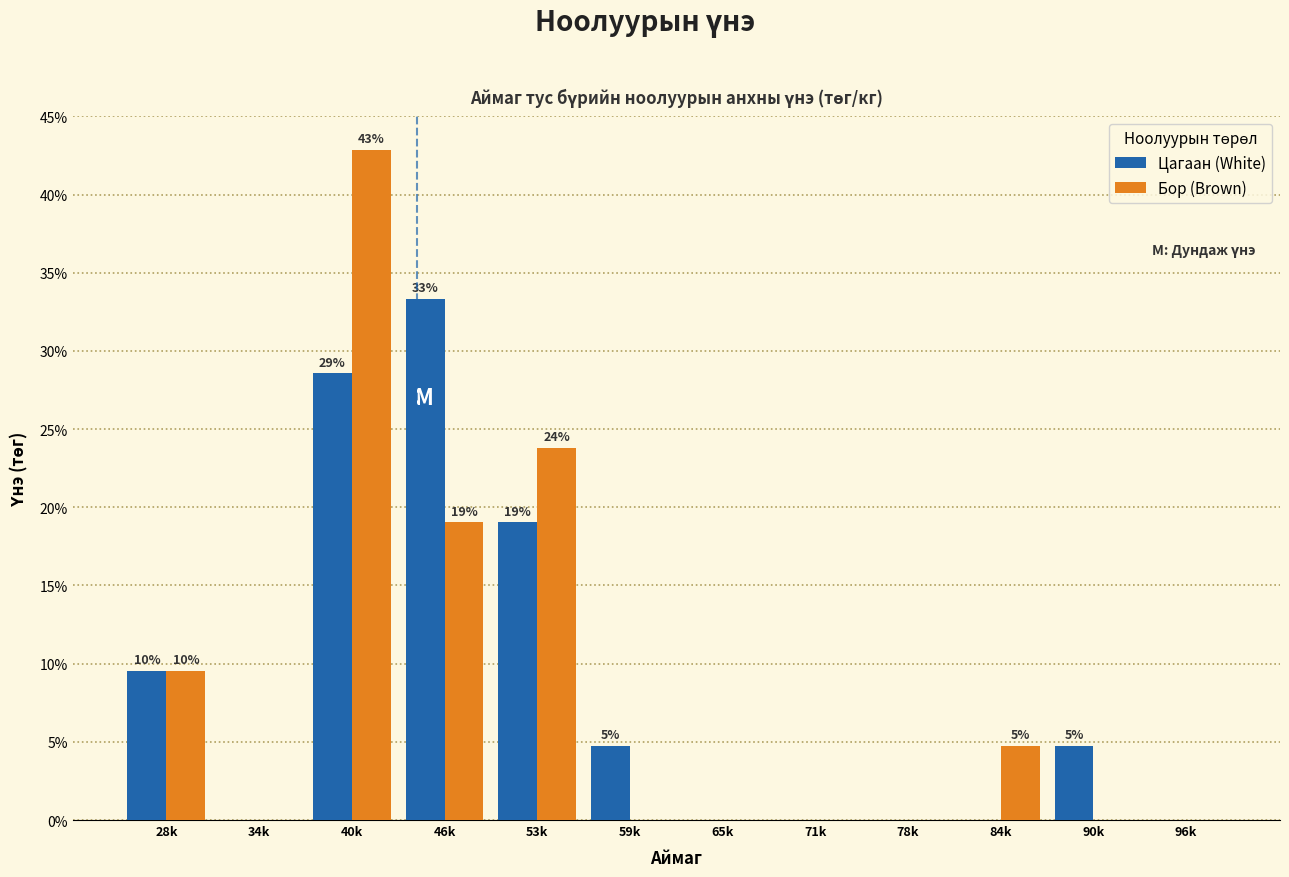

Reading left to right, list all the values displayed in this chart.

Цагаан (White): 28k=9.5	34k=0.0	40k=28.6	46k=33.3	53k=19.0	59k=4.8	65k=0.0	71k=0.0	78k=0.0	84k=0.0	90k=4.8	96k=0.0
Бор (Brown): 28k=9.5	34k=0.0	40k=42.9	46k=19.0	53k=23.8	59k=0.0	65k=0.0	71k=0.0	78k=0.0	84k=4.8	90k=0.0	96k=0.0